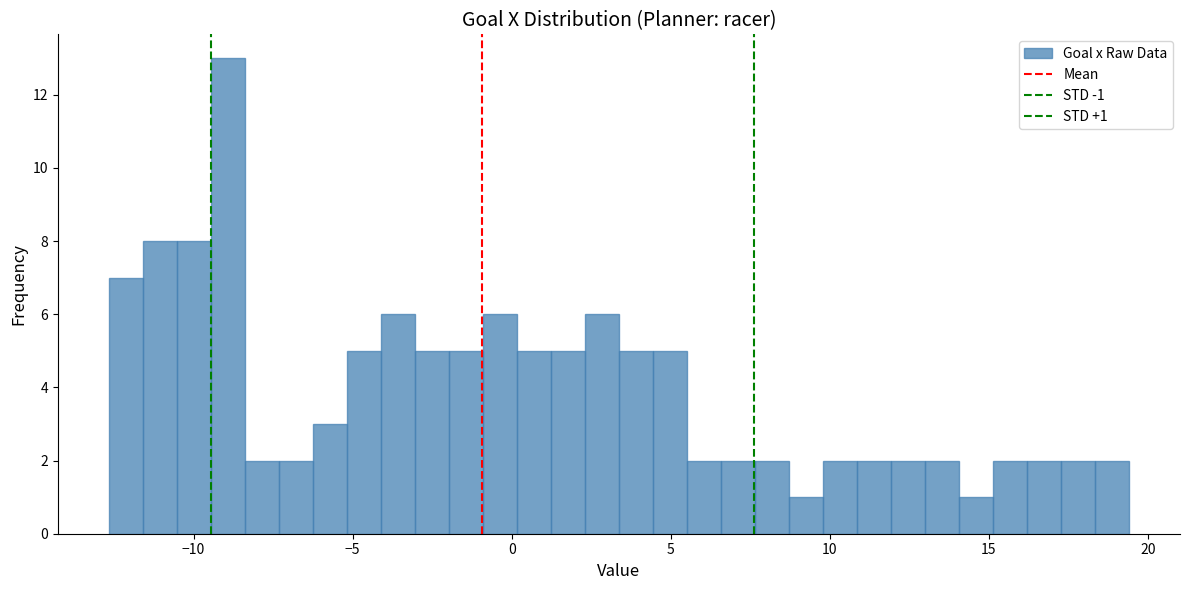

Around what value on the x-axis is the tallest bar? Give the approximate position of its centre, as read against the axis.

-9.0